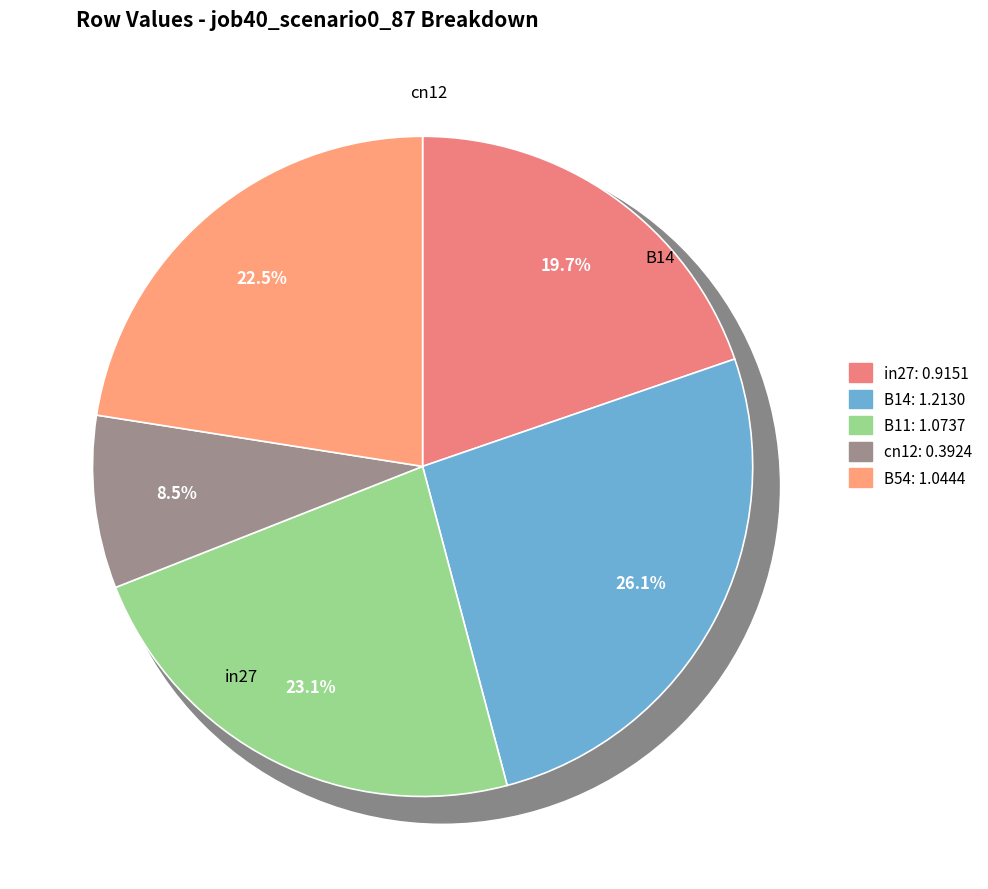

To the nearest percent, what is the average slice percentage?

20%